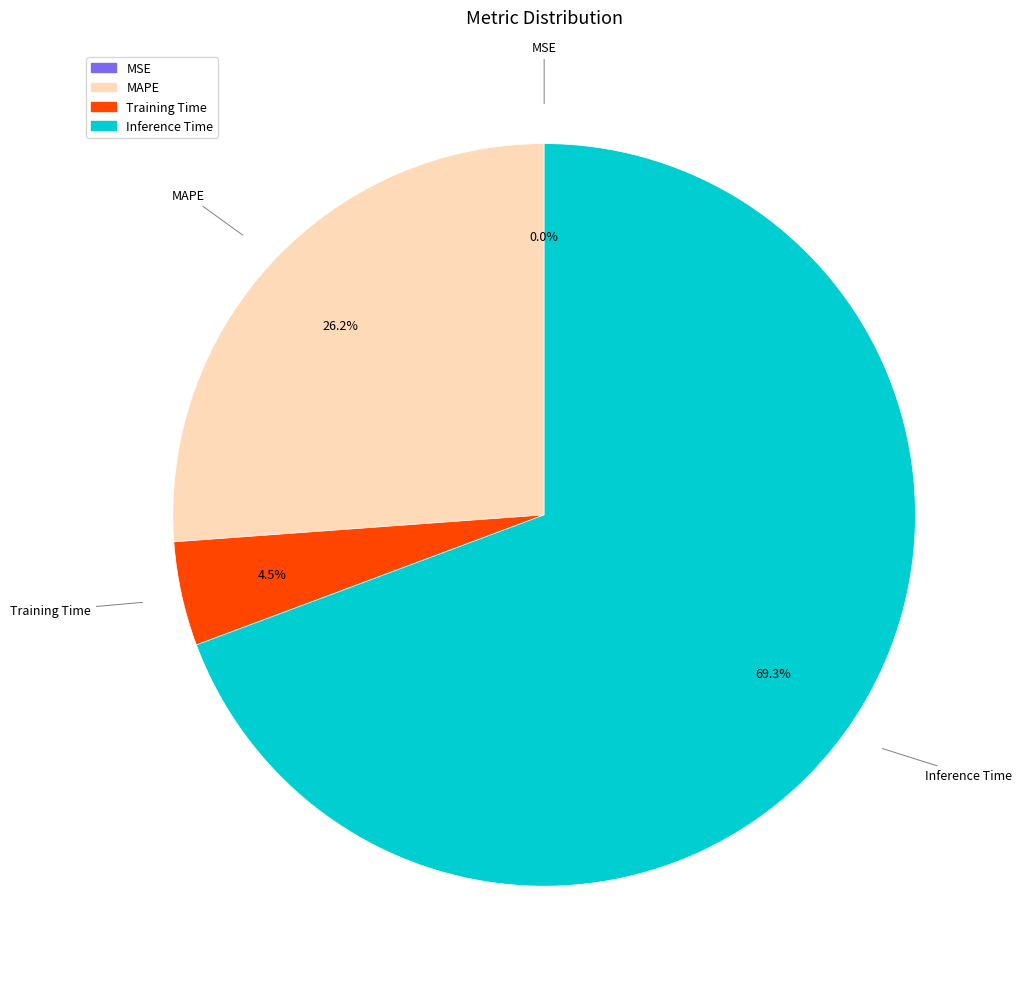

What is the largest slice in the pie chart?

Inference Time